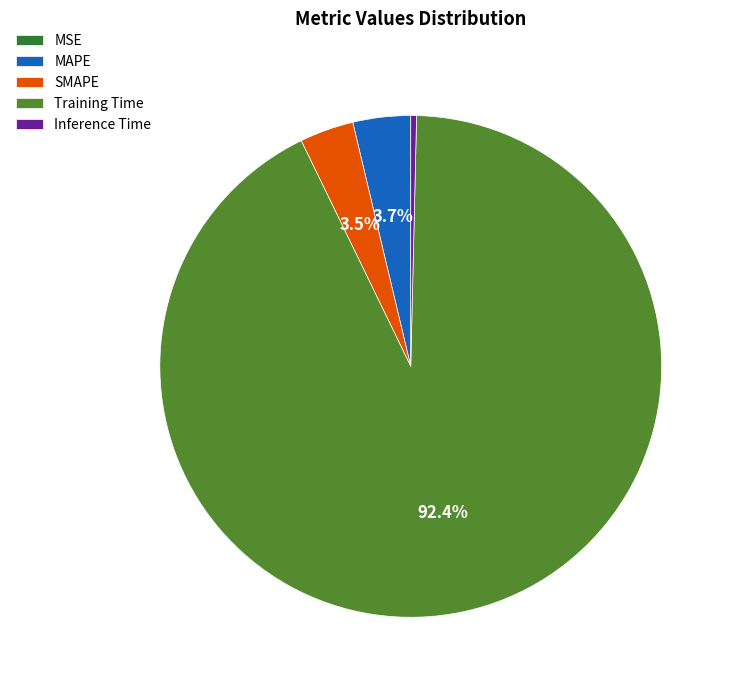

What is the majority slice?

Training Time